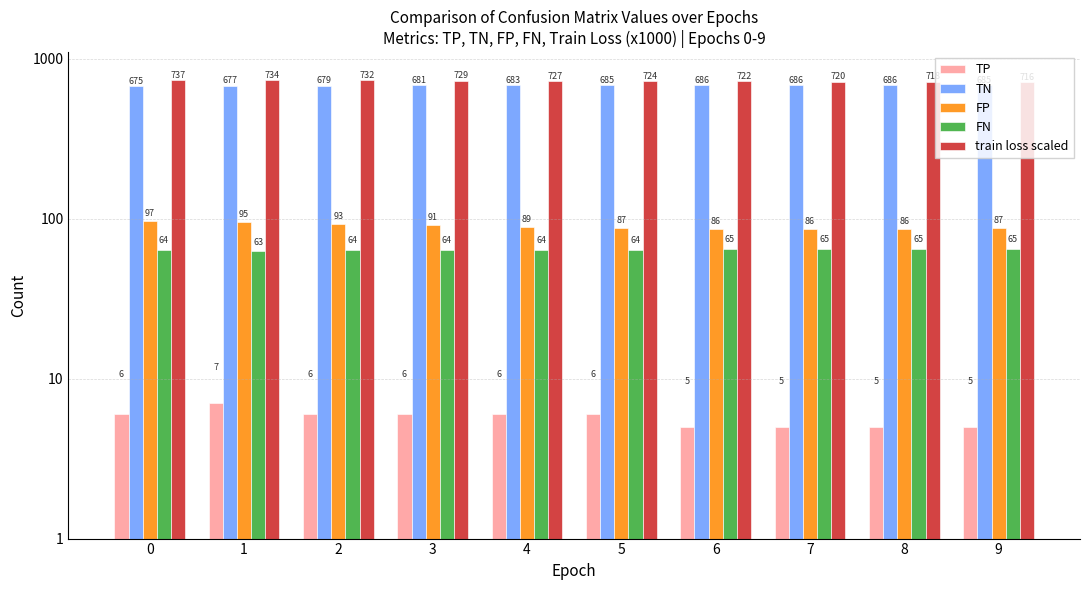

Reading right to left, transcribe all the data shown in this chart.

TP: 5	5	5	5	6	6	6	6	7	6
TN: 685	686	686	686	685	683	681	679	677	675
FP: 87	86	86	86	87	89	91	93	95	97
FN: 65	65	65	65	64	64	64	64	63	64
train loss scaled: 716	718	720	722	724	727	729	732	734	737